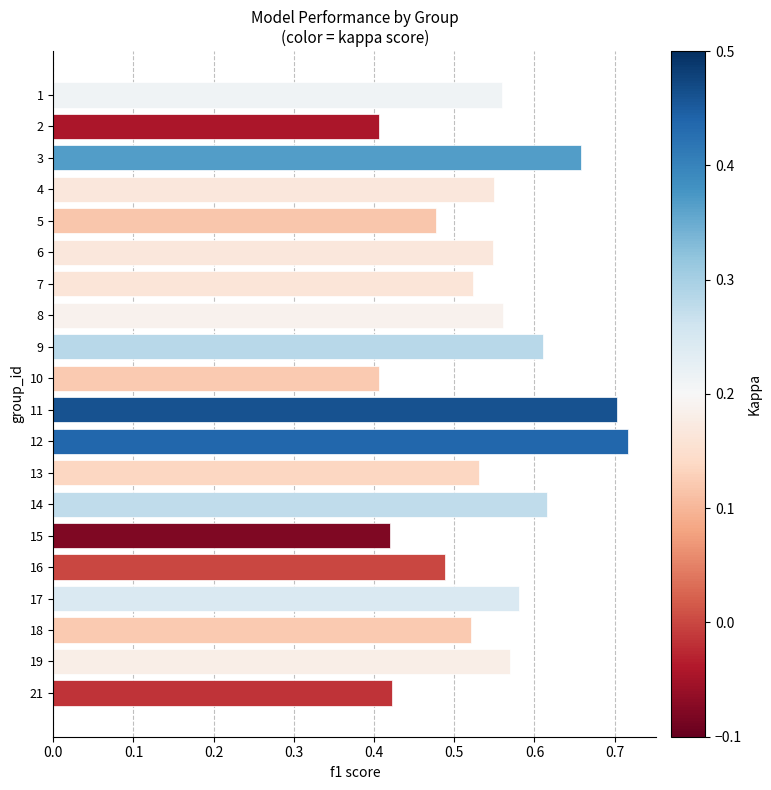

What is the sum of all values?

10.9